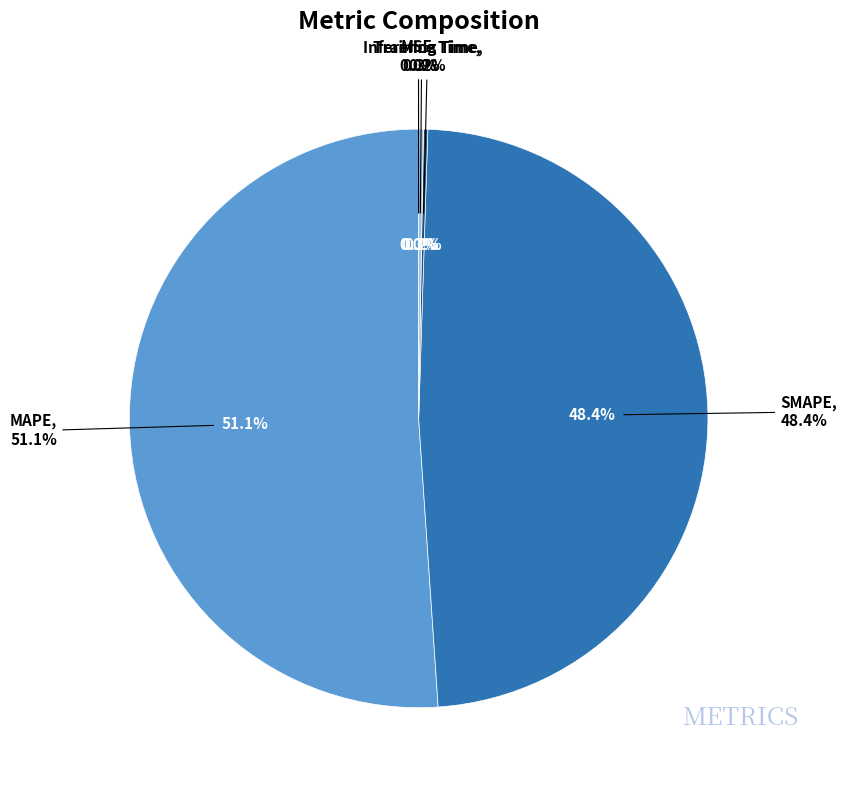

What percentage is the MAPE slice, to the nearest percent?

51%